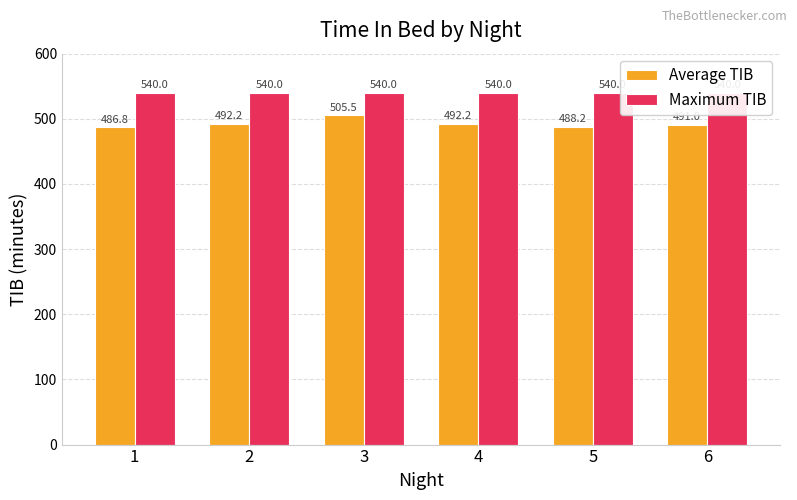

At 6, list the series in order from smallest to largest.

Average TIB, Maximum TIB